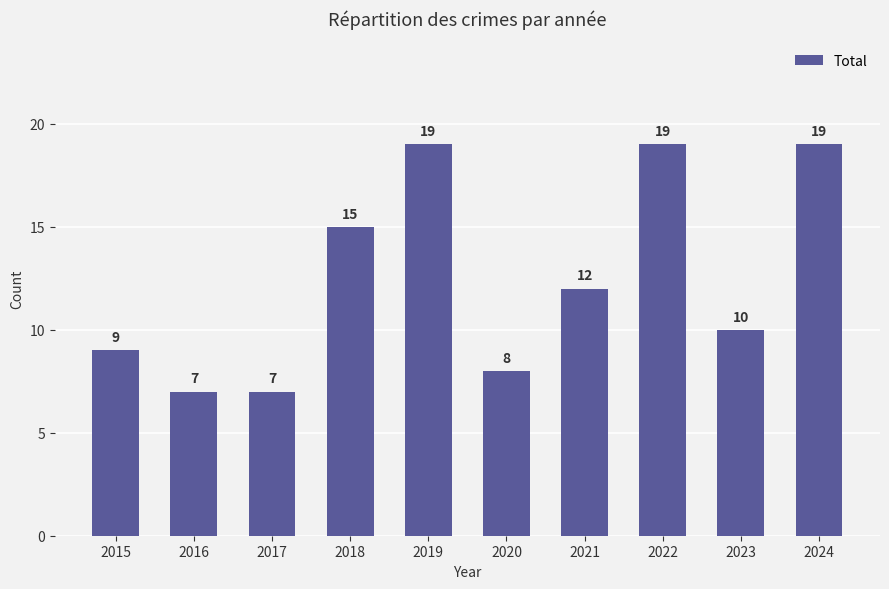

What is the value of the 10th bar from the left?

19